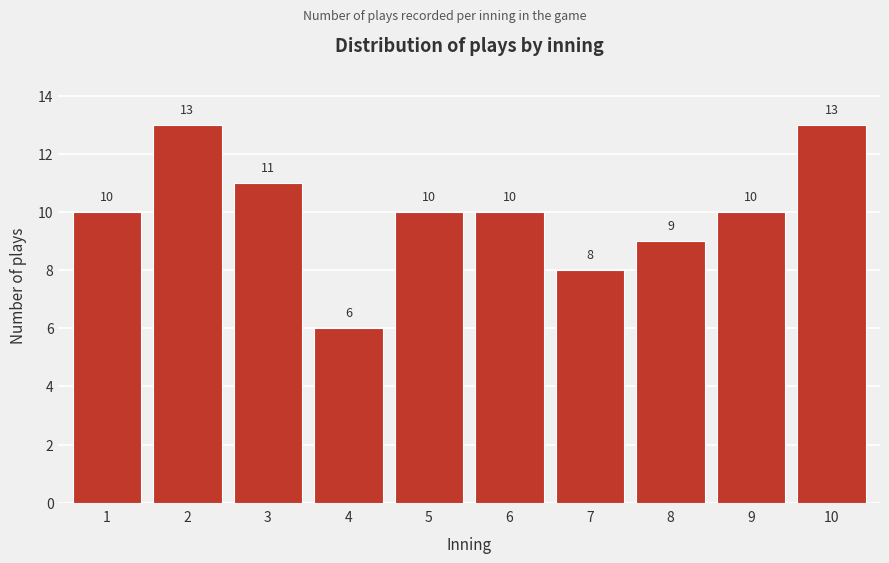

Reading right to left, what are all the values shown in this chart?

13	10	9	8	10	10	6	11	13	10